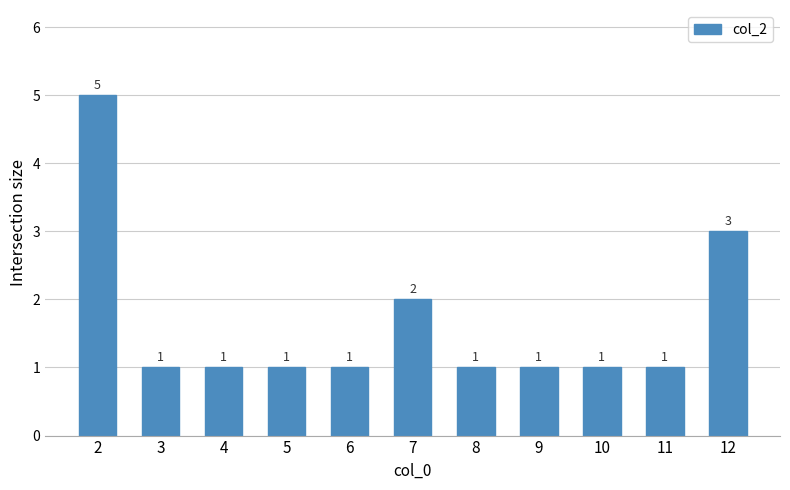

What is the greatest value displayed?

5